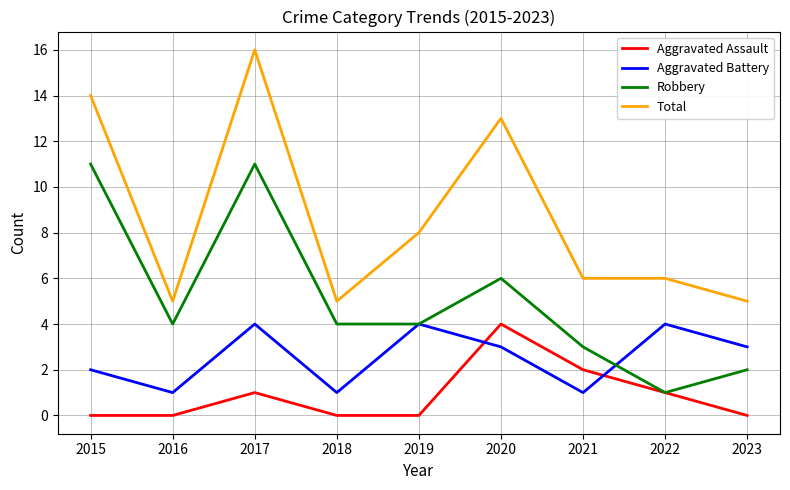

The value of Aggravated Battery at 2015 is 4. True or false?

False